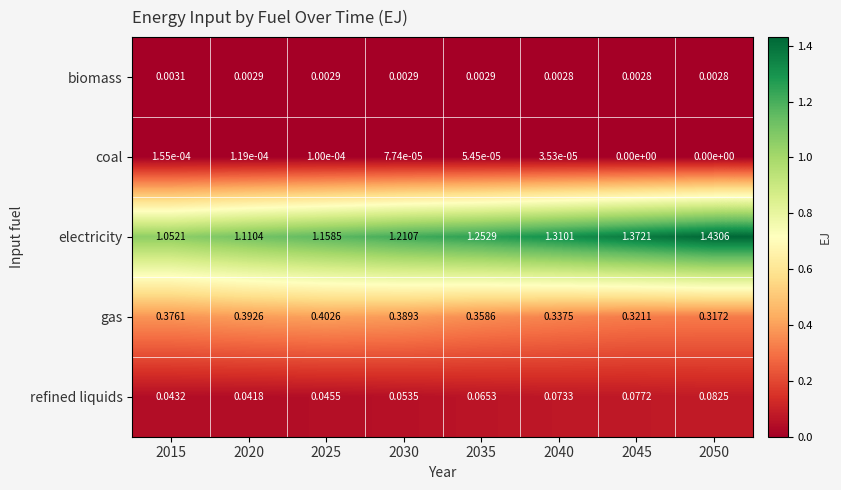

Rank the series at 2020 from highest to lowest value.

electricity, gas, refined liquids, biomass, coal